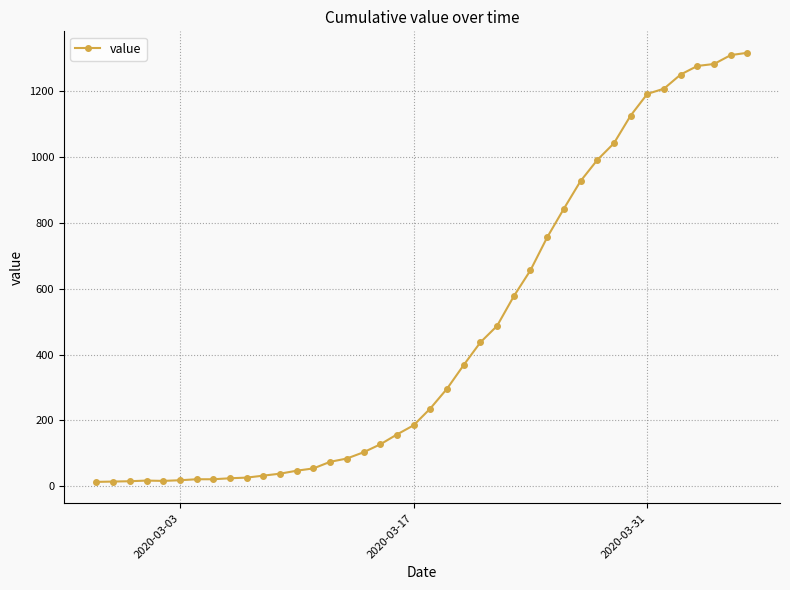

What is the maximum value shown in the chart?

1317